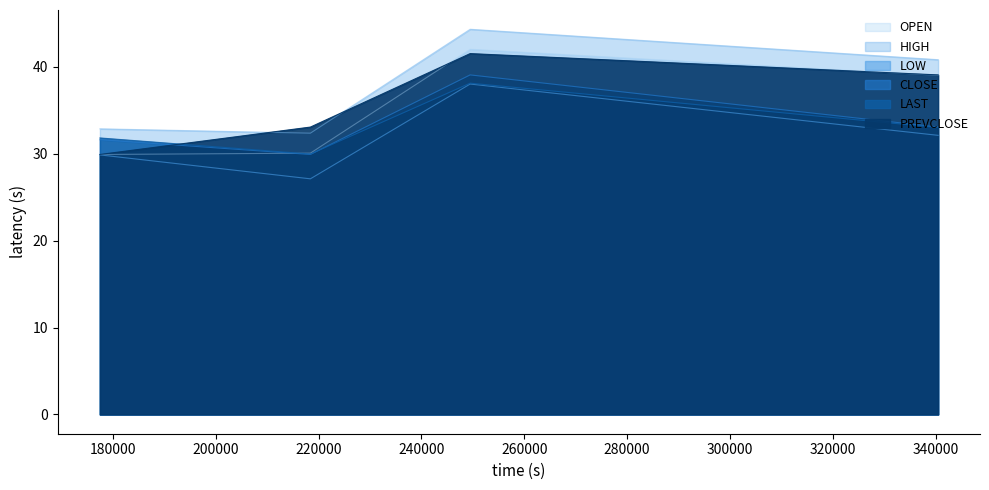

What is the difference between the maximum and second lowest values in the CLOSE series?

7.4